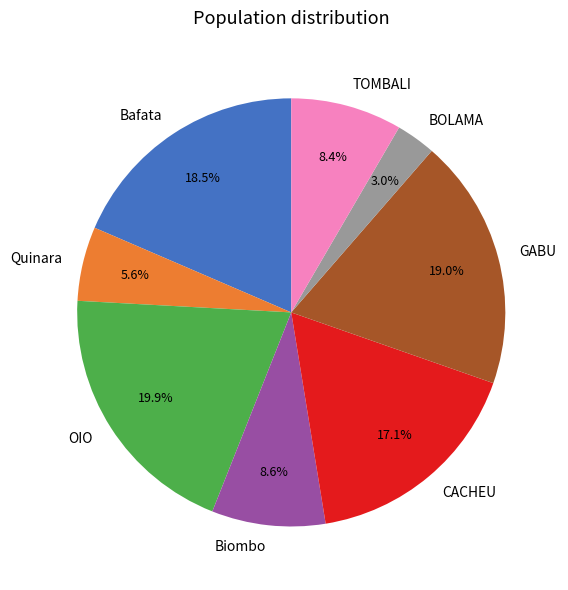

To the nearest percent, what is the difference between the BOLAMA and CACHEU slice percentages?

14%